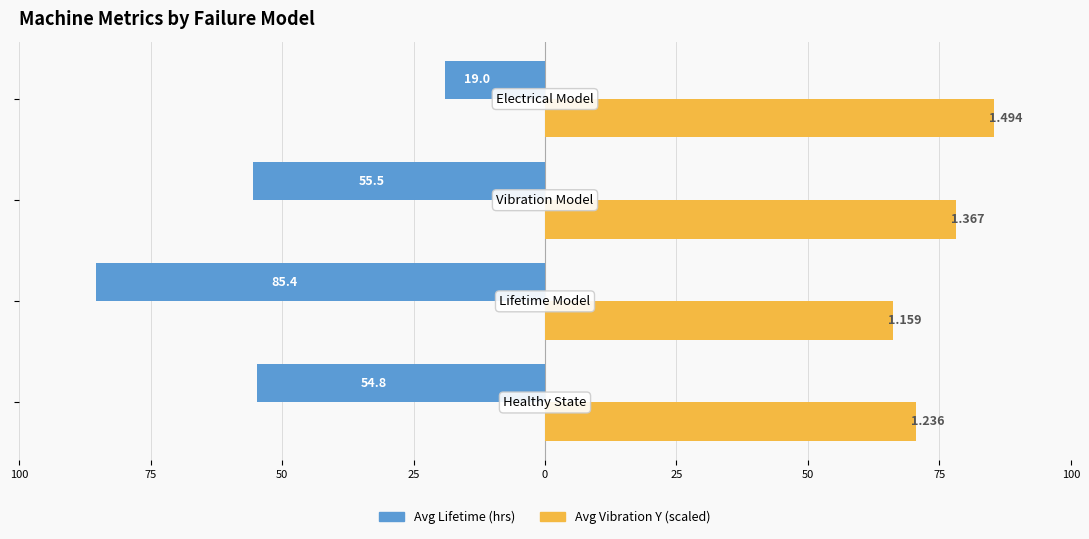

Rank the series by their average value, from lowest to highest.

Avg Lifetime (hrs), Avg Vibration Y (scaled)